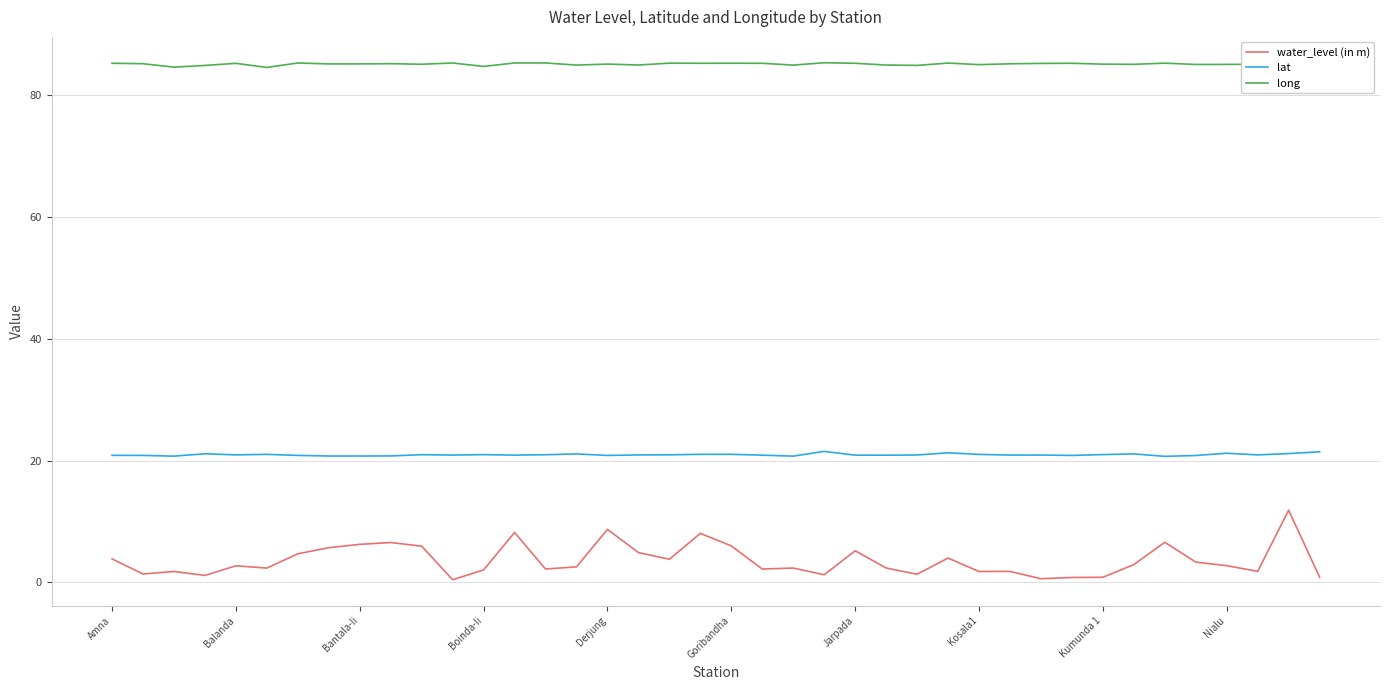

What is the greatest value displayed?

85.3